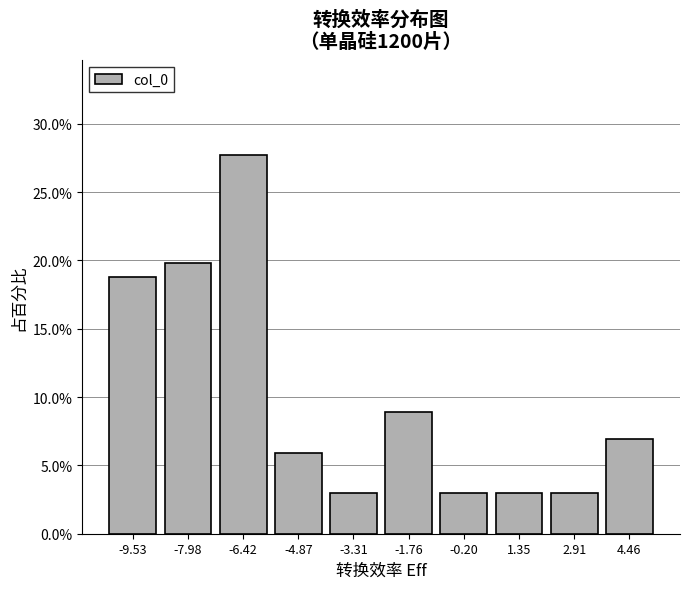

Reading left to right, list every bar in this chart as the range it spans on the x-axis followed by its height. Neither the bar edges nor the heights are printed on the chart, so give them approximately, as read against the axes.

-10.4 to -8.8: 19.0
-8.8 to -7.2: 20.0
-7.2 to -5.6: 27.5
-5.6 to -4.0: 6.0
-4.0 to -2.6: 3.0
-2.6 to -1.0: 9.0
-1.0 to 0.6: 3.0
0.6 to 2.2: 3.0
2.2 to 3.6: 3.0
3.6 to 5.2: 7.0